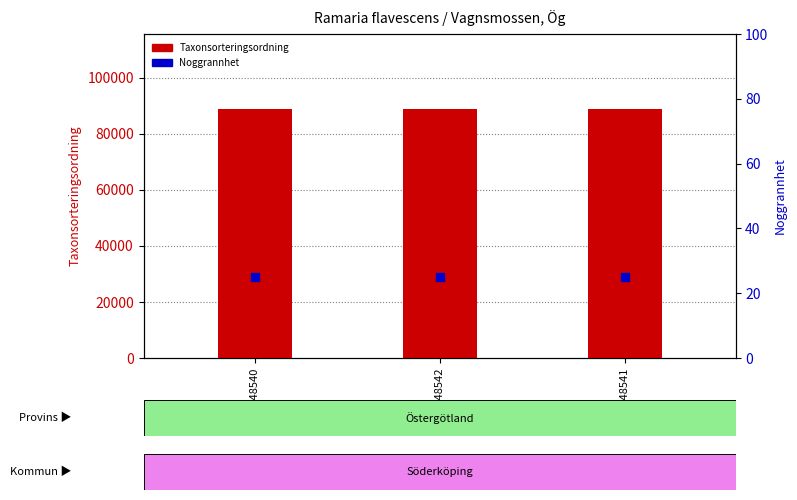

Which series has the largest total across all categories?

Taxonsorteringsordning